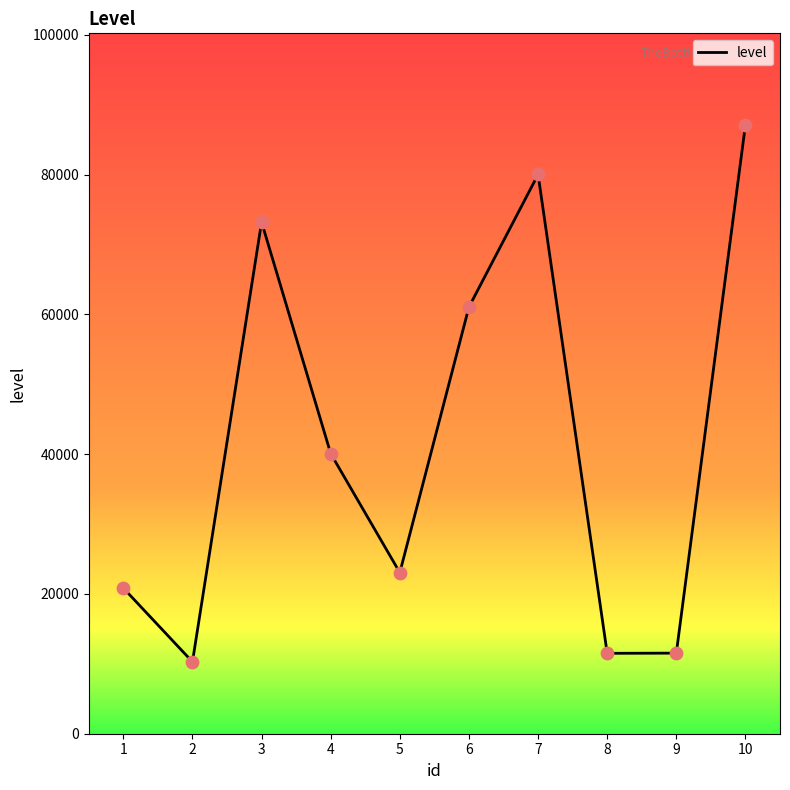

What is the ratio of the value at 1 to the value at 3?

0.3